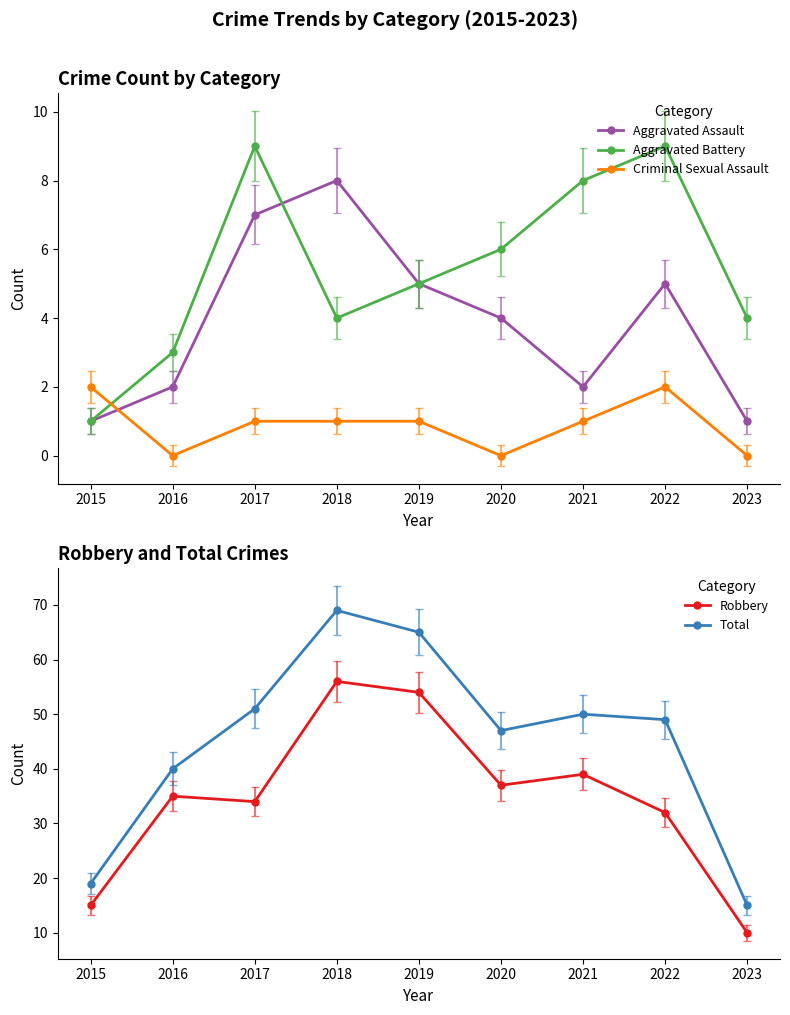

What is the maximum value shown in the chart?

69